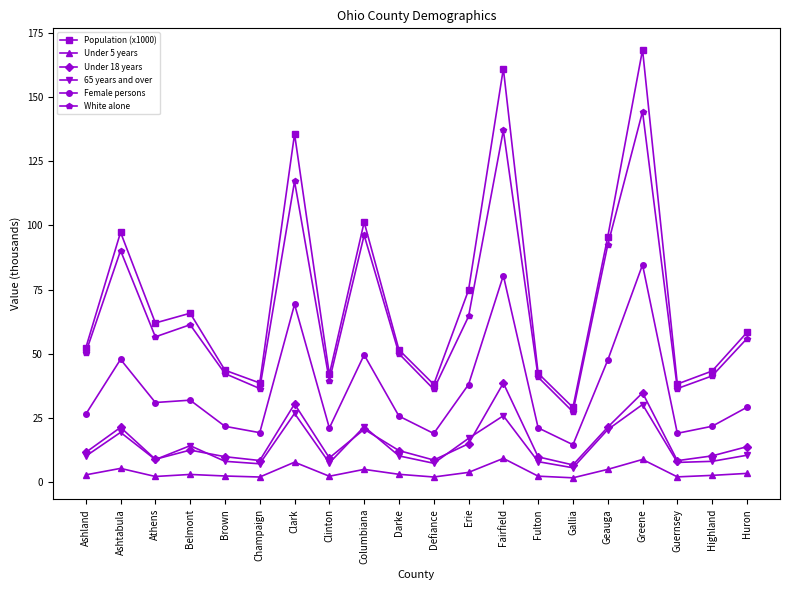

At which category does White alone reach its first local peak?

Ashtabula